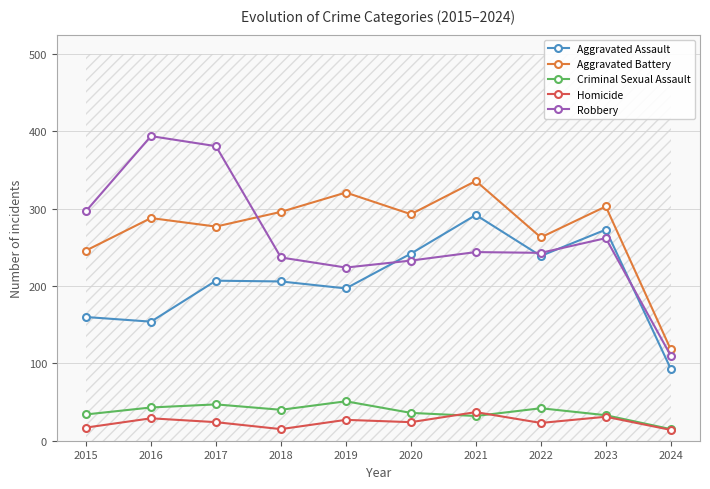

Reading left to right, list all the values displayed in this chart.

Aggravated Assault: 160	154	207	206	197	242	292	239	273	93
Aggravated Battery: 246	288	277	296	321	293	336	263	303	118
Criminal Sexual Assault: 34	43	47	40	51	36	32	42	33	15
Homicide: 17	29	24	15	27	24	37	23	31	14
Robbery: 297	394	381	237	224	233	244	243	262	110